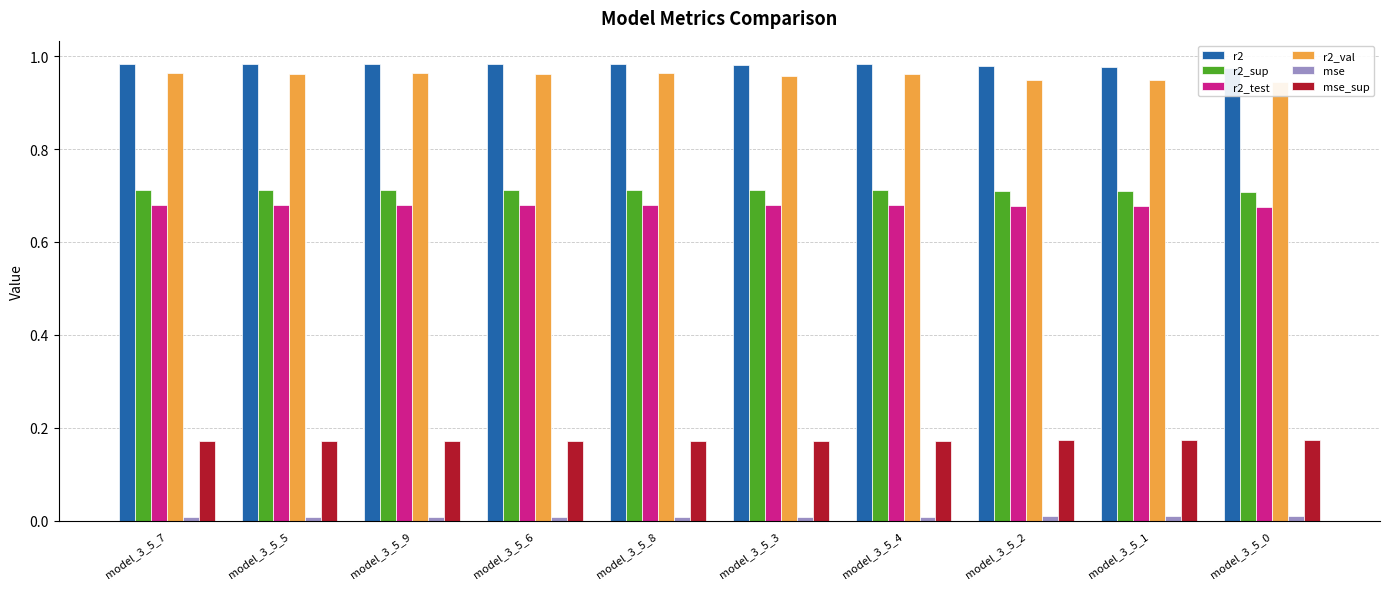

Reading left to right, extract all data points from this chart.

r2: model_3_5_7=1.0	model_3_5_5=1.0	model_3_5_9=1.0	model_3_5_6=1.0	model_3_5_8=1.0	model_3_5_3=1.0	model_3_5_4=1.0	model_3_5_2=1.0	model_3_5_1=1.0	model_3_5_0=1.0
r2_sup: model_3_5_7=0.7	model_3_5_5=0.7	model_3_5_9=0.7	model_3_5_6=0.7	model_3_5_8=0.7	model_3_5_3=0.7	model_3_5_4=0.7	model_3_5_2=0.7	model_3_5_1=0.7	model_3_5_0=0.7
r2_test: model_3_5_7=0.7	model_3_5_5=0.7	model_3_5_9=0.7	model_3_5_6=0.7	model_3_5_8=0.7	model_3_5_3=0.7	model_3_5_4=0.7	model_3_5_2=0.7	model_3_5_1=0.7	model_3_5_0=0.7
r2_val: model_3_5_7=1.0	model_3_5_5=1.0	model_3_5_9=1.0	model_3_5_6=1.0	model_3_5_8=1.0	model_3_5_3=1.0	model_3_5_4=1.0	model_3_5_2=0.9	model_3_5_1=0.9	model_3_5_0=0.9
mse: model_3_5_7=0.0	model_3_5_5=0.0	model_3_5_9=0.0	model_3_5_6=0.0	model_3_5_8=0.0	model_3_5_3=0.0	model_3_5_4=0.0	model_3_5_2=0.0	model_3_5_1=0.0	model_3_5_0=0.0
mse_sup: model_3_5_7=0.2	model_3_5_5=0.2	model_3_5_9=0.2	model_3_5_6=0.2	model_3_5_8=0.2	model_3_5_3=0.2	model_3_5_4=0.2	model_3_5_2=0.2	model_3_5_1=0.2	model_3_5_0=0.2